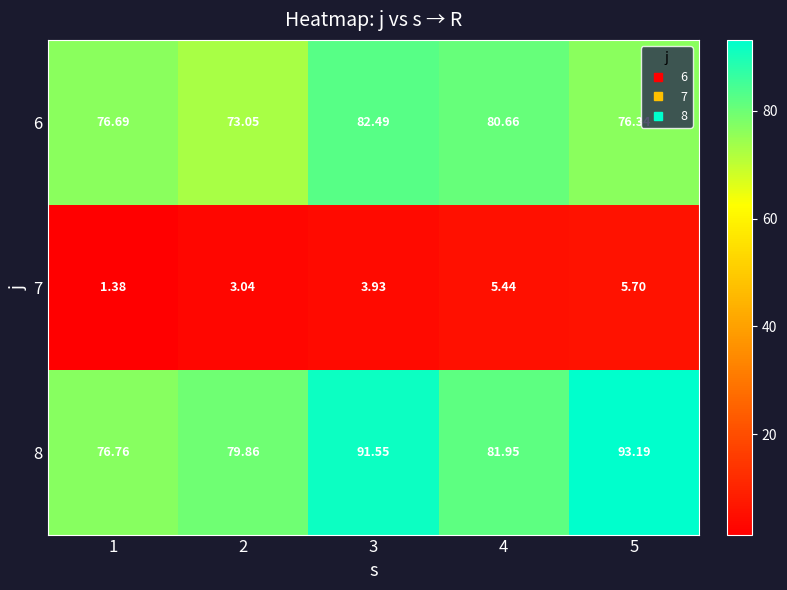

Which series has the largest range (max minus min)?

8